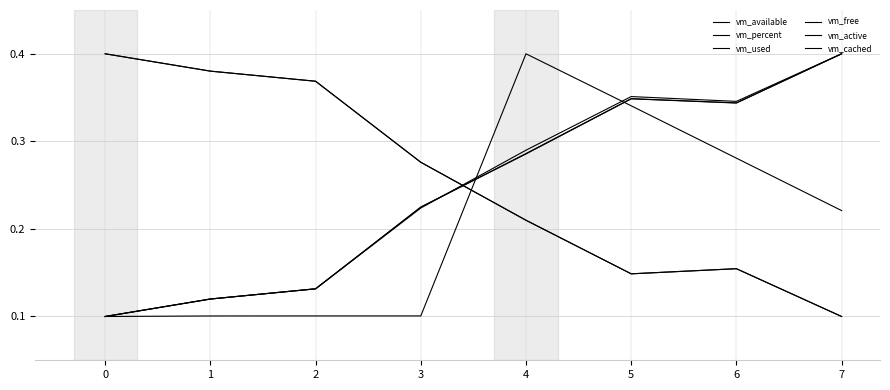

At how many categories does at least one series exceed 0?

8